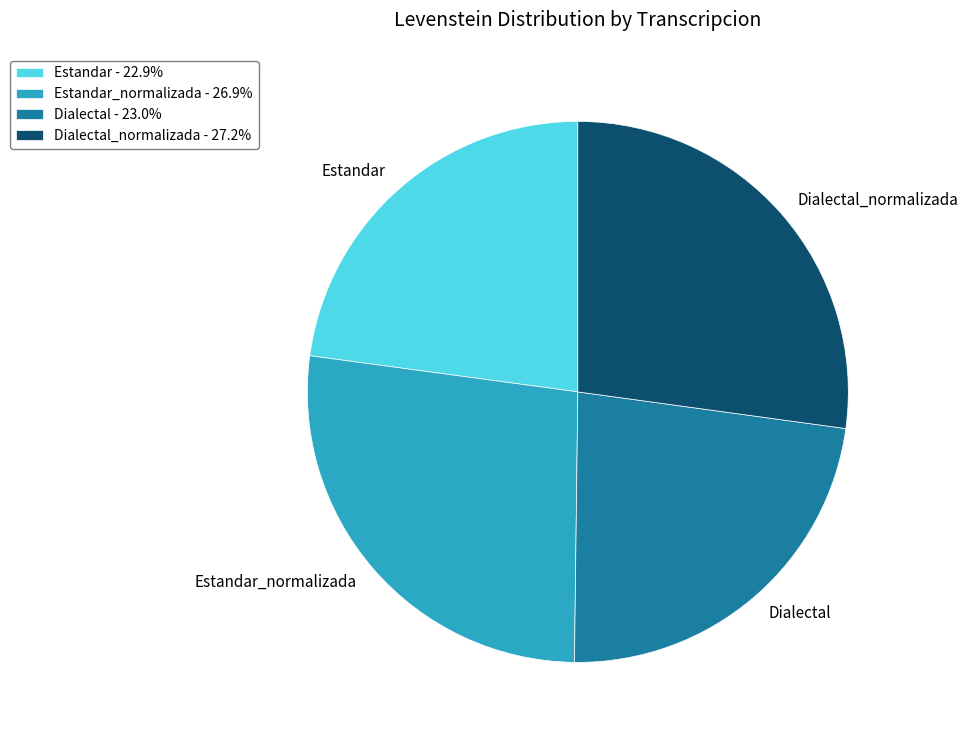

Is there any slice that represents more than half of the pie?

No